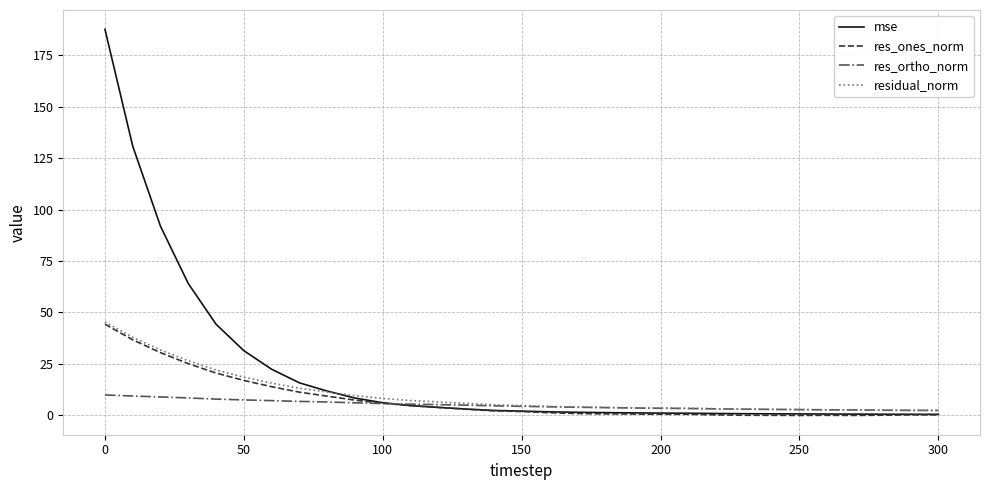

How many lines are shown in the chart?

4